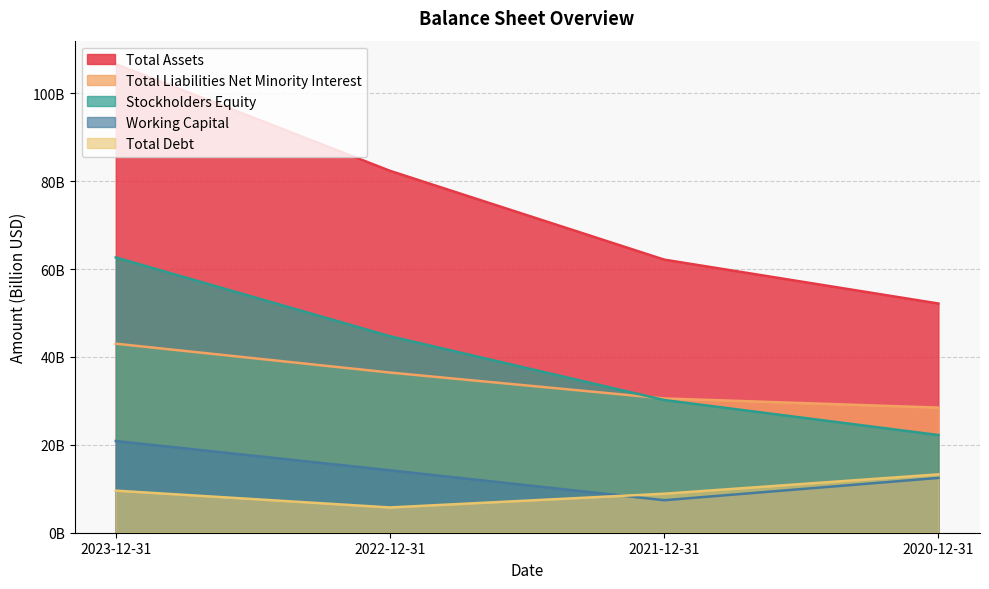

At which label does Total Liabilities Net Minority Interest reach its minimum?

2020-12-31